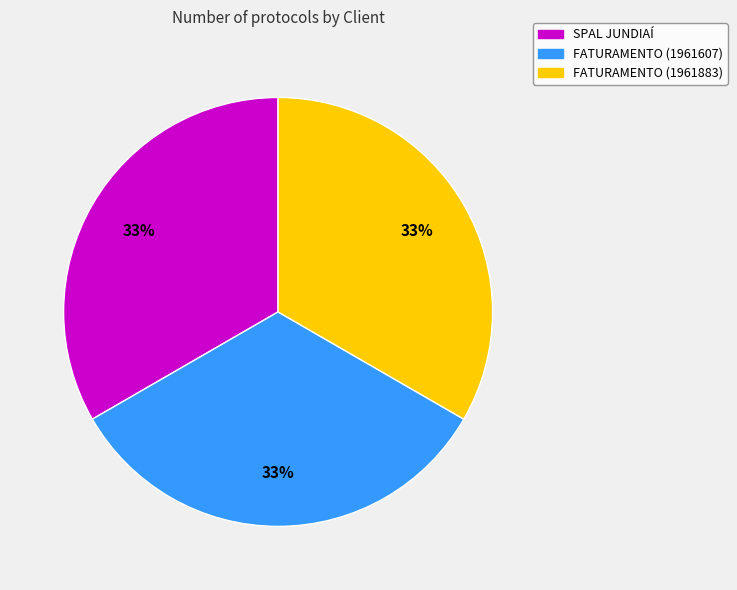

What is the ratio of the value at FATURAMENTO (1961607) to the value at SPAL JUNDIAÍ?

1.0